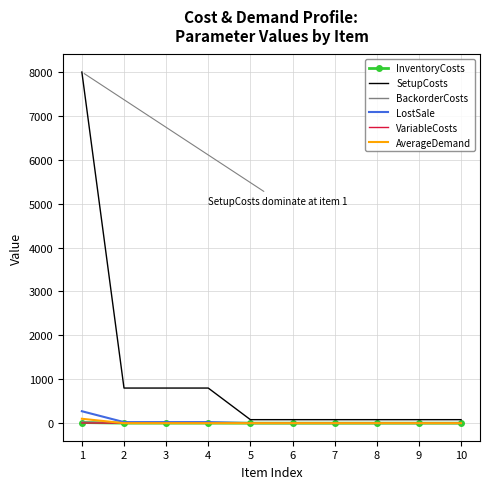

Which series has the widest spread of values?

SetupCosts